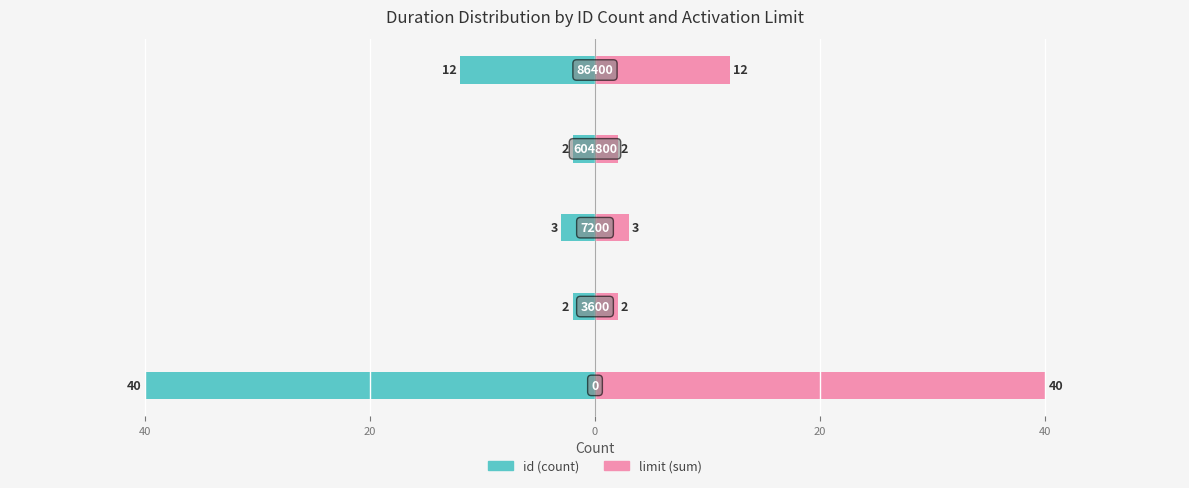

What is the minimum value shown in the chart?

-40